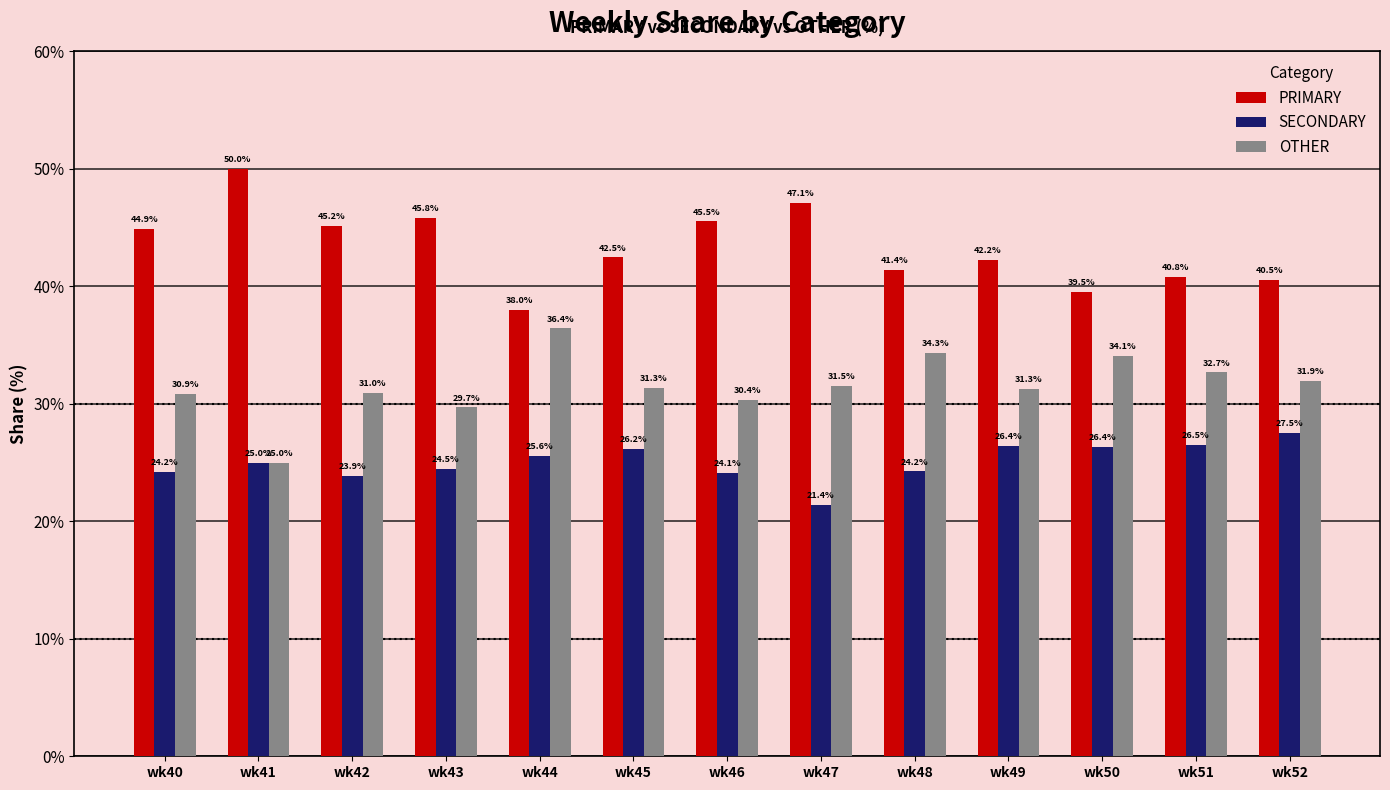

Which series has the largest total across all categories?

PRIMARY